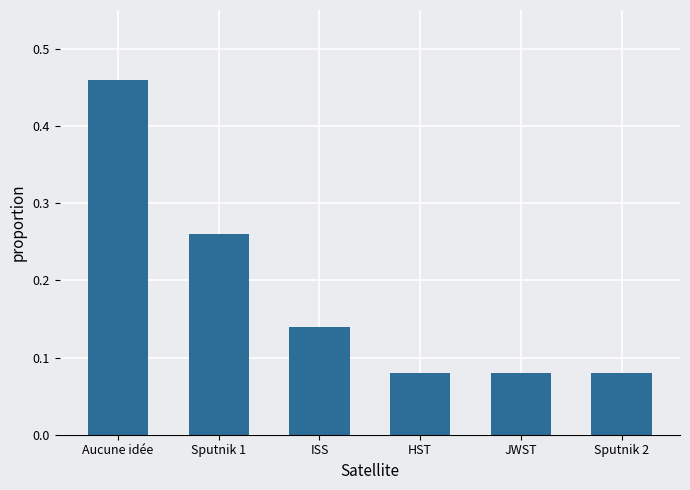

Count the values in the range 0 to 1.

6